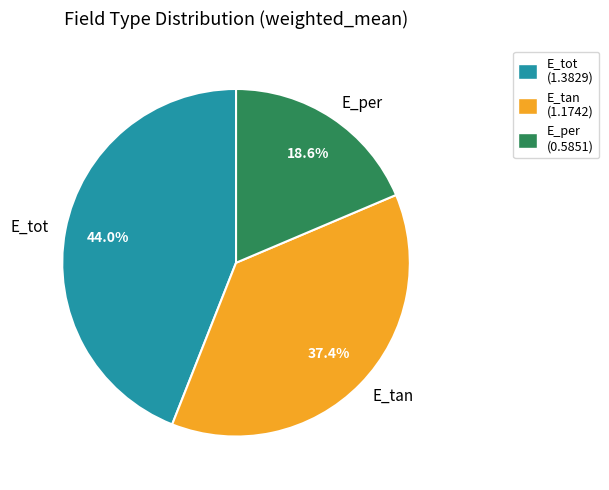

Does E_per represent more than half of the total?

No